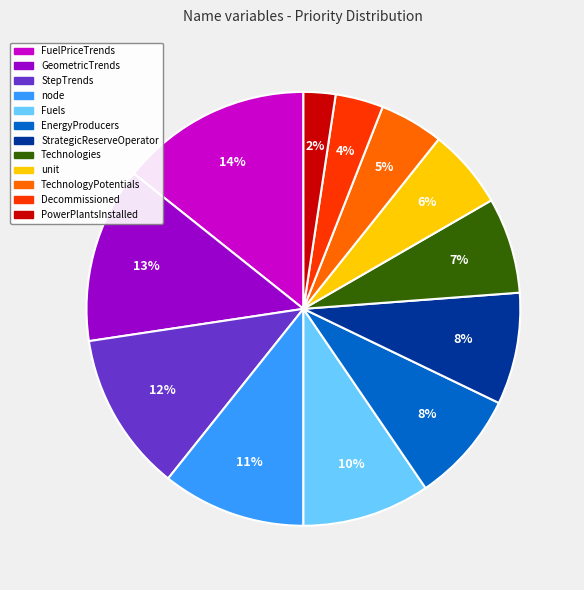

To the nearest percent, what is the difference between the Fuels and node slice percentages?

1%